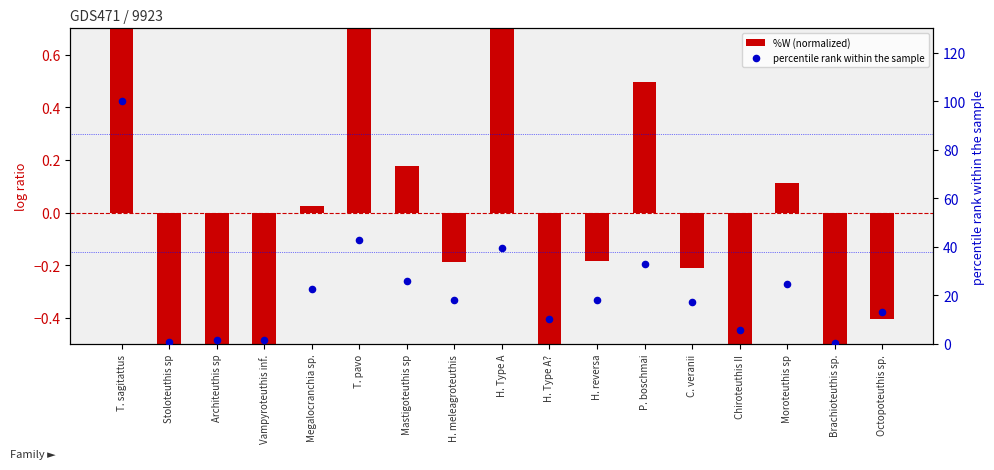

At how many categories does at least one series exceed 34?

3